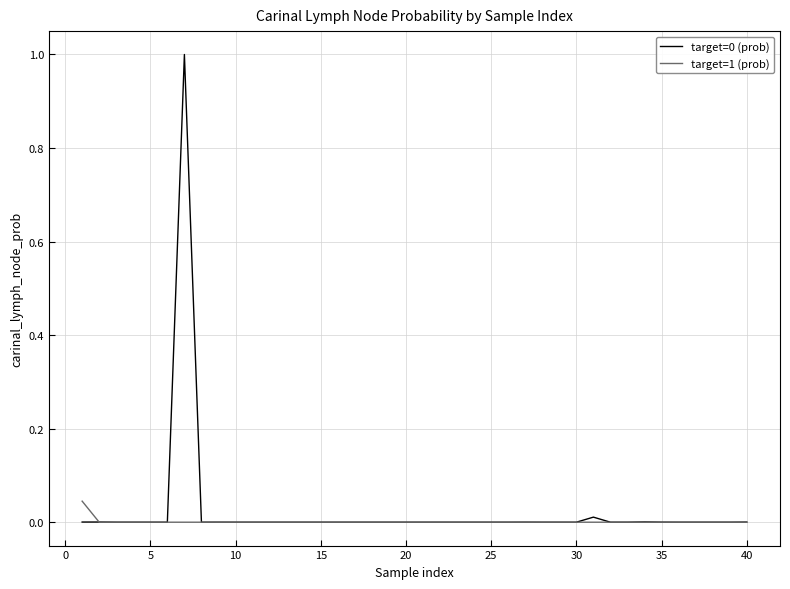

Does the chart have visible grid lines?

Yes